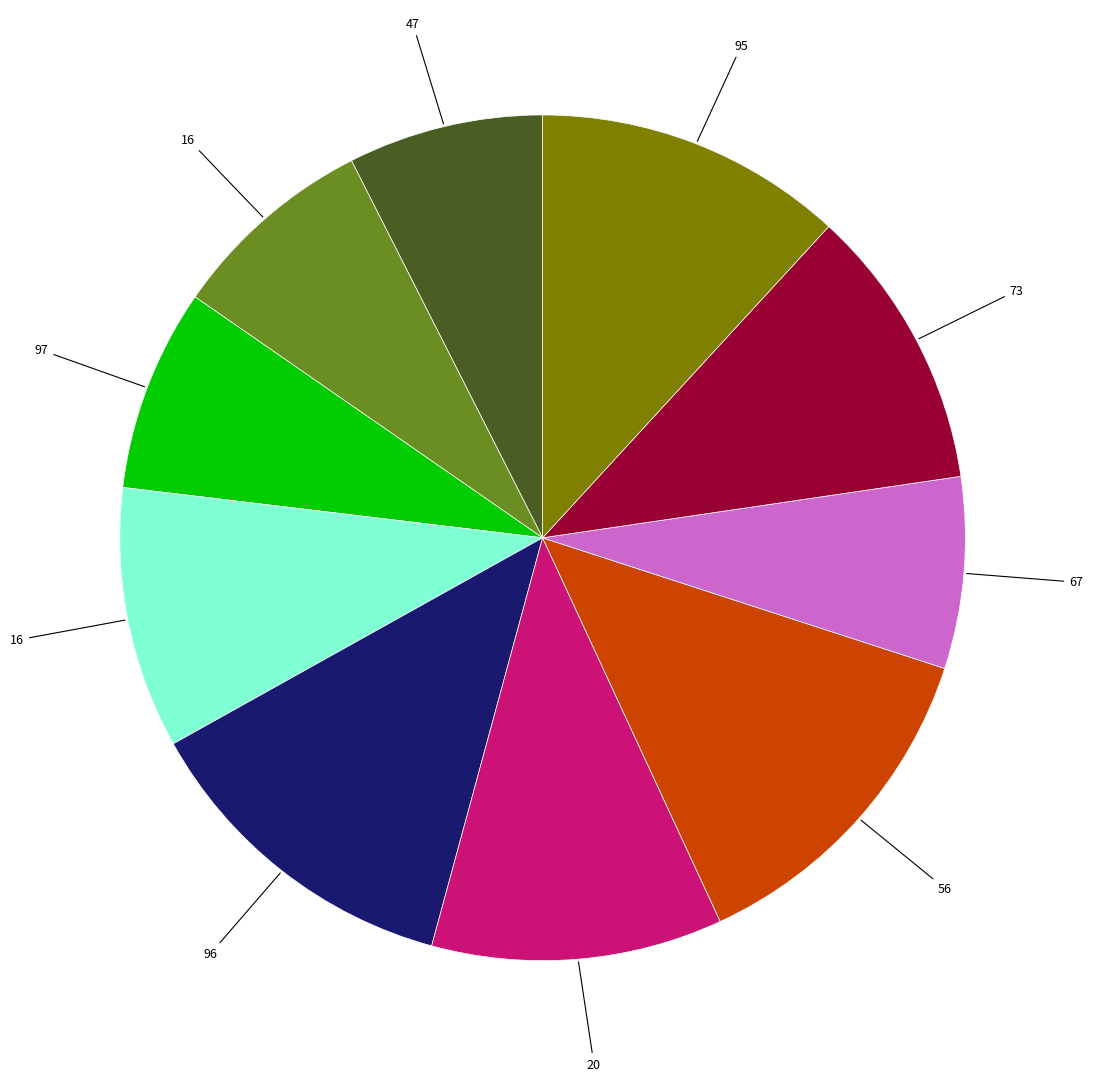

Is there a majority slice in this chart?

No